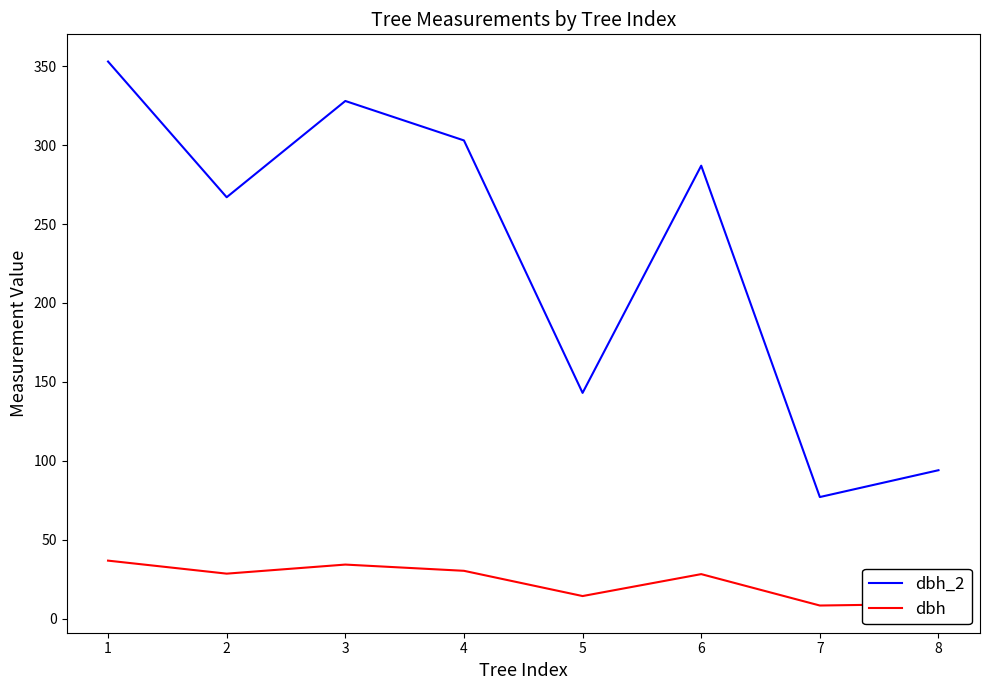

What is the difference between the maximum and minimum values in the dbh_2 series?

276.0